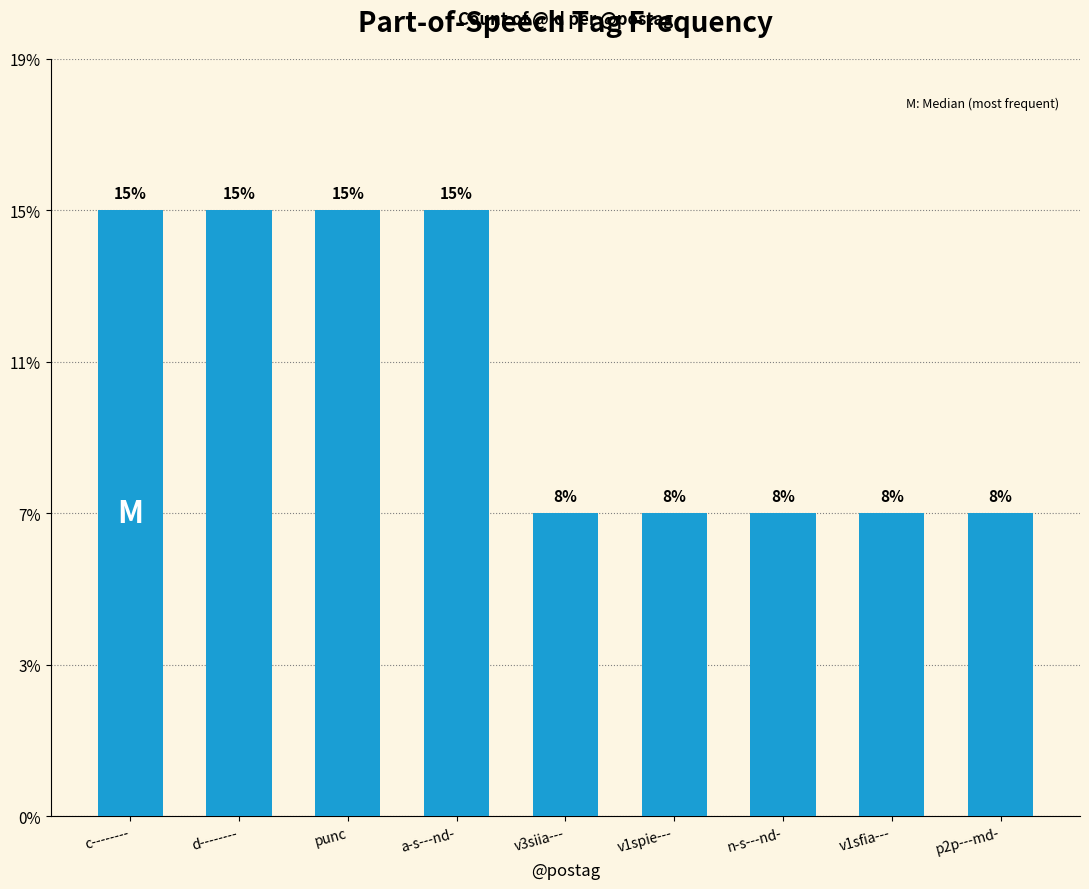

What is the label of the 6th bar from the left?

v1spie---